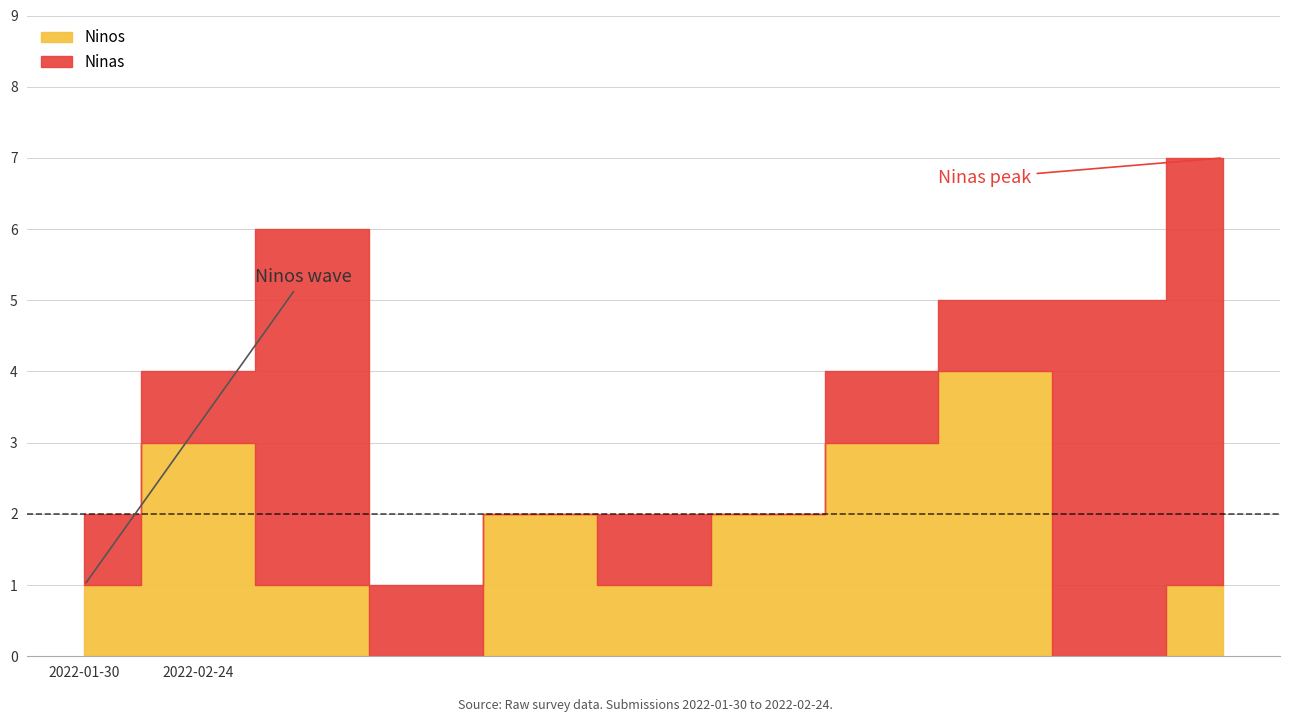

List the series in order of their overall mean, lowest first.

Ninos, Ninas